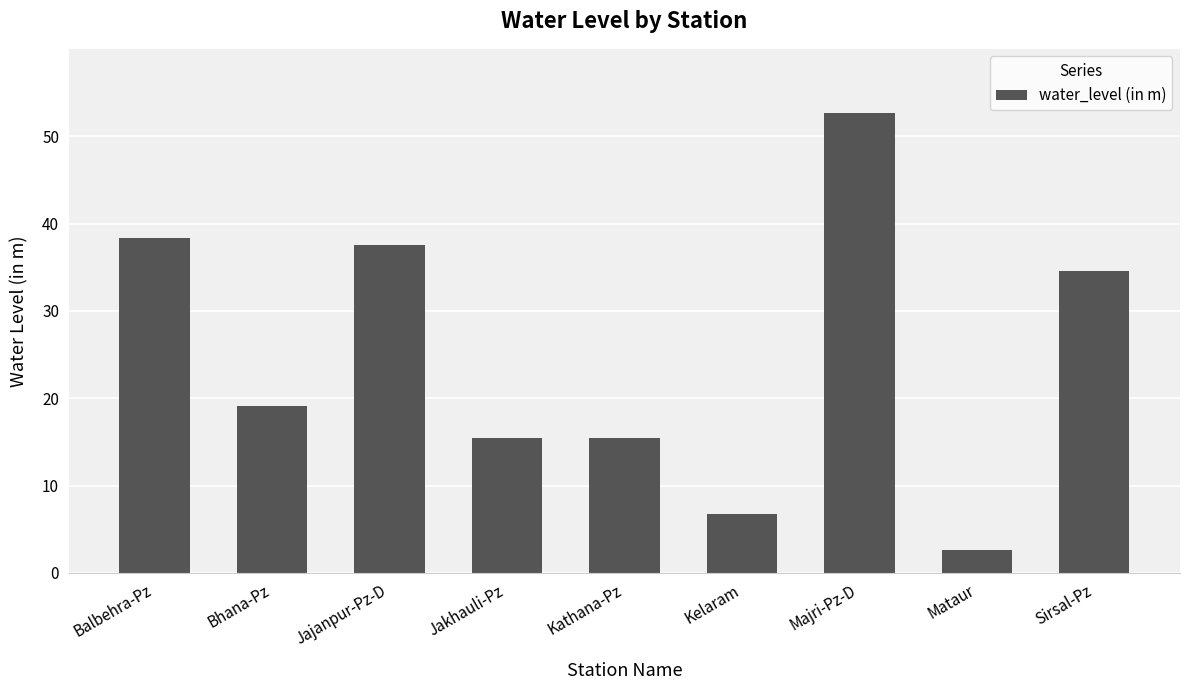

How many data points are above 19?

5